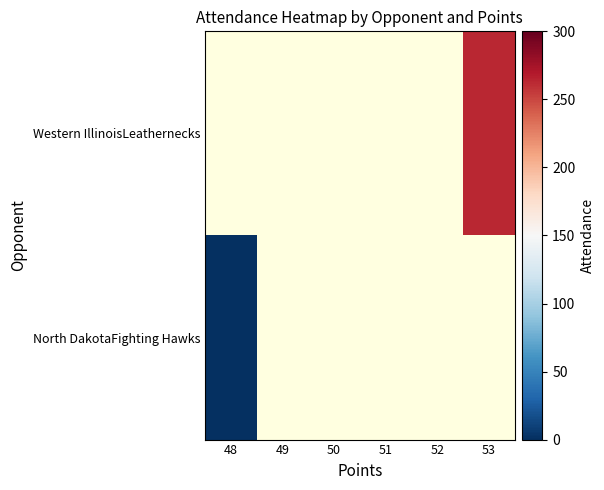

Count the number of data series in this chart.

2